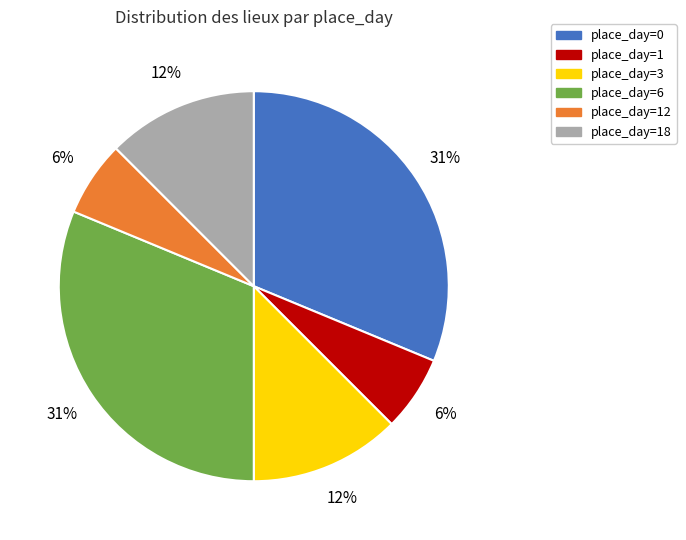

To the nearest percent, what is the average slice percentage?

17%